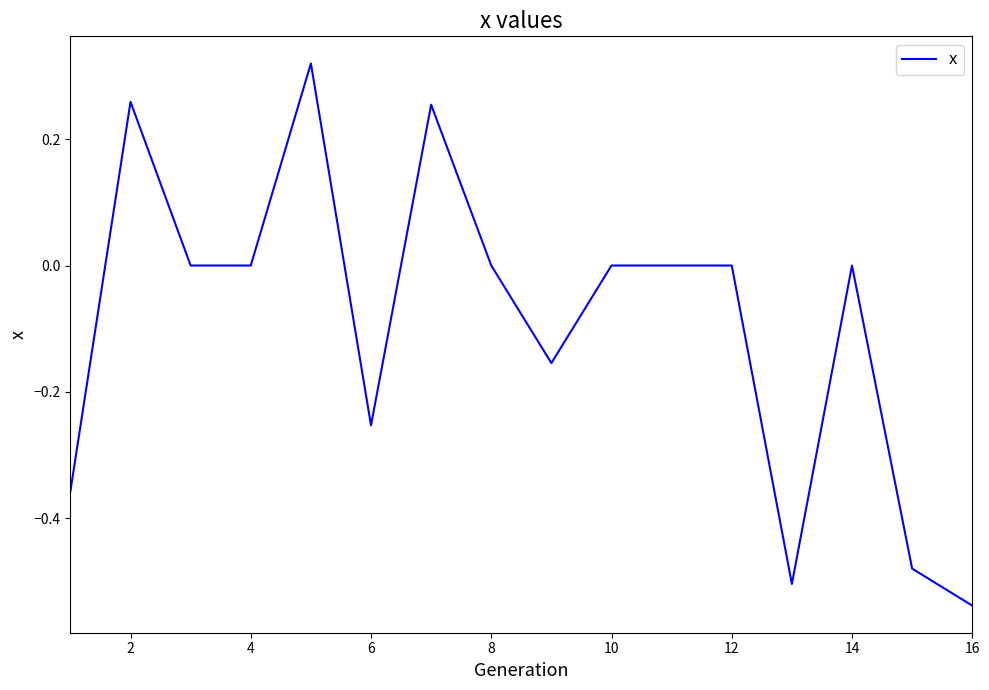

What is the difference between the maximum and minimum values?

0.9